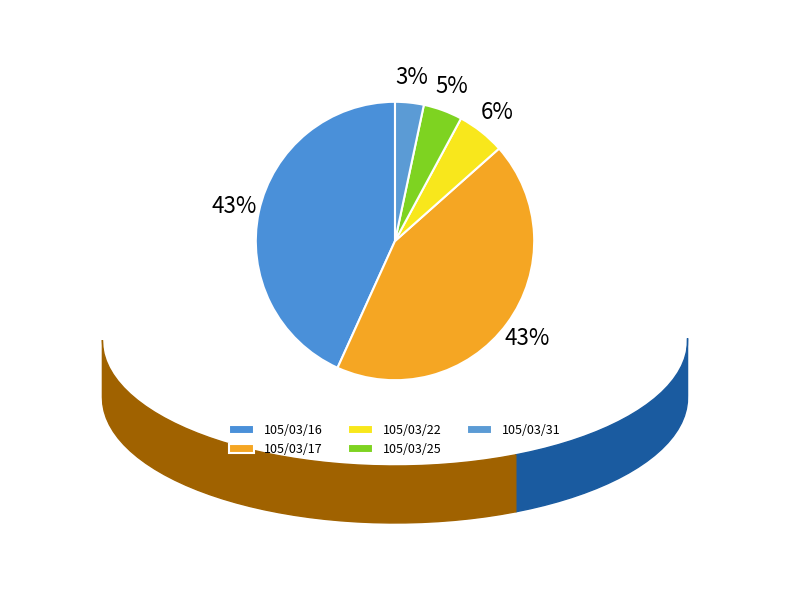

How many slices are in this pie chart?

5